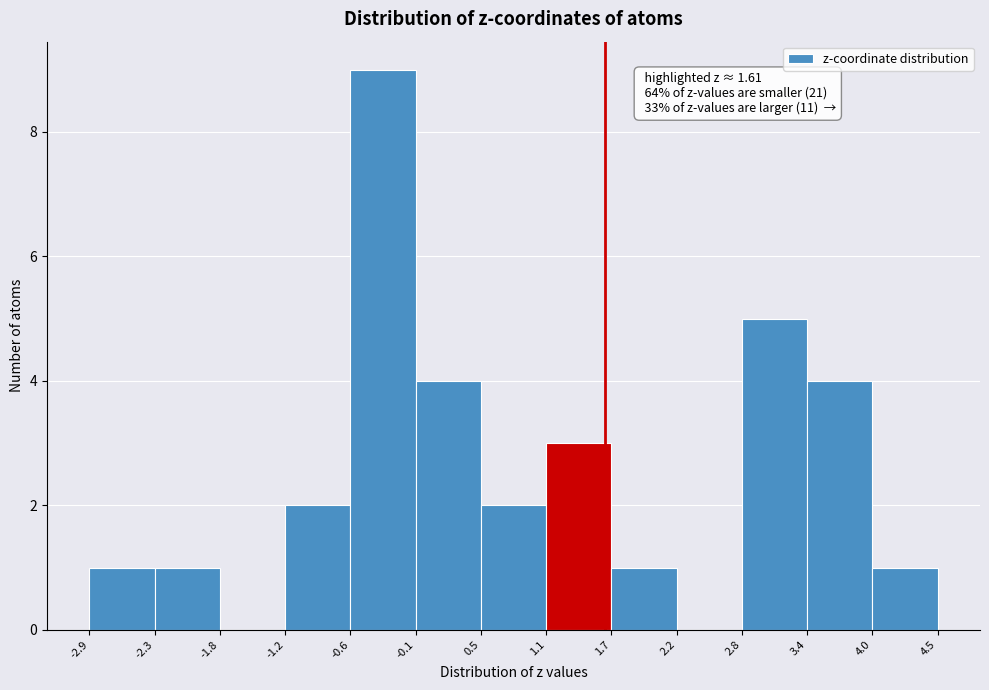

Over which range of the x-axis is the bar tallest?

-0.6 to -0.1